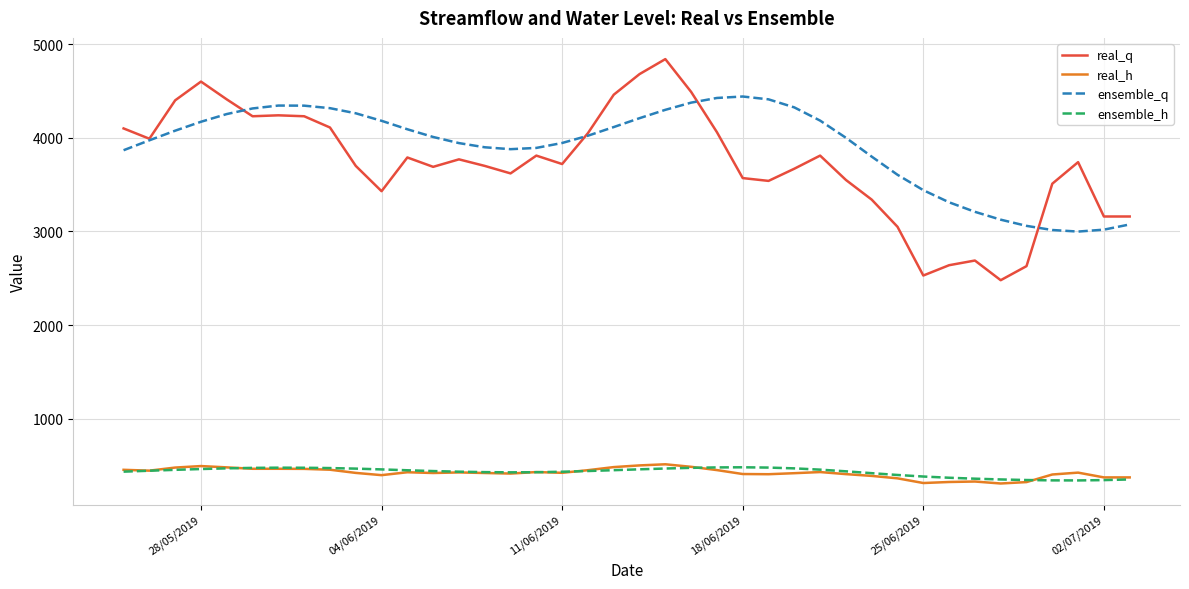

True or false: ensemble_h and real_q intersect in this chart.

False